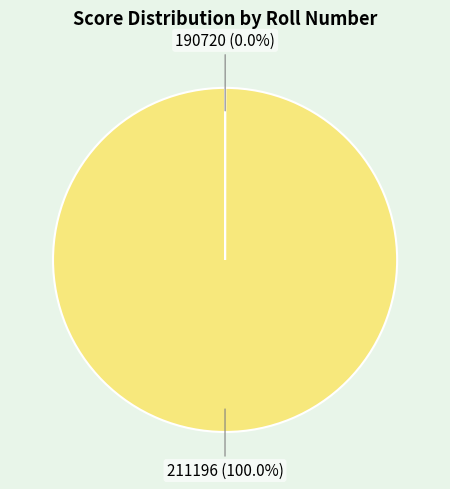

Which category has the biggest portion of the pie?

211196